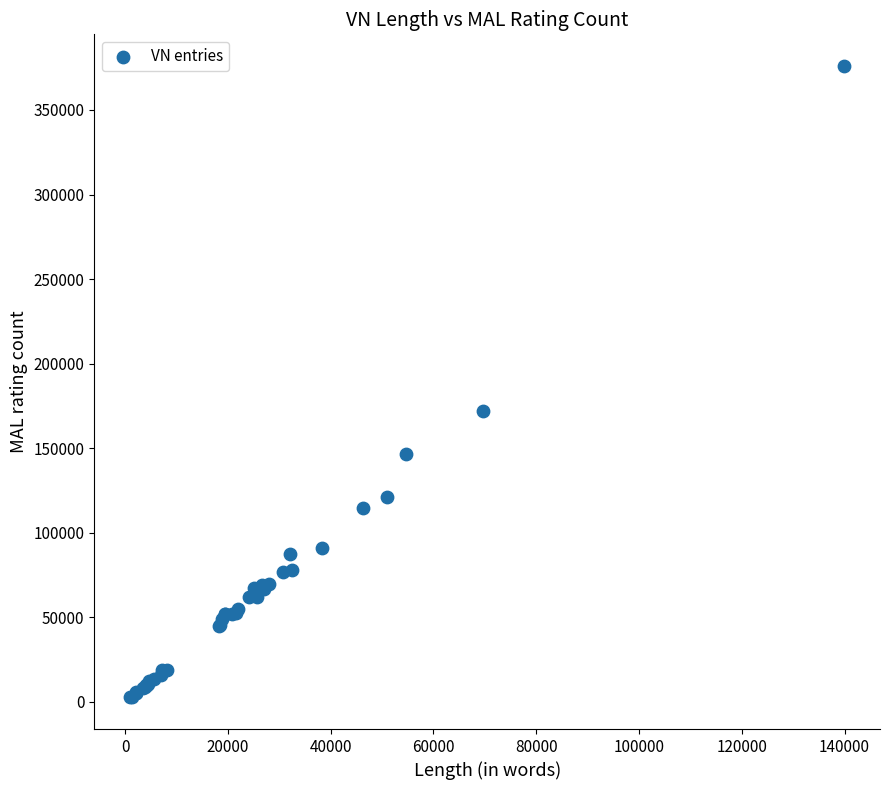

What Y value in the scatter plot is closest to 189306?

171908